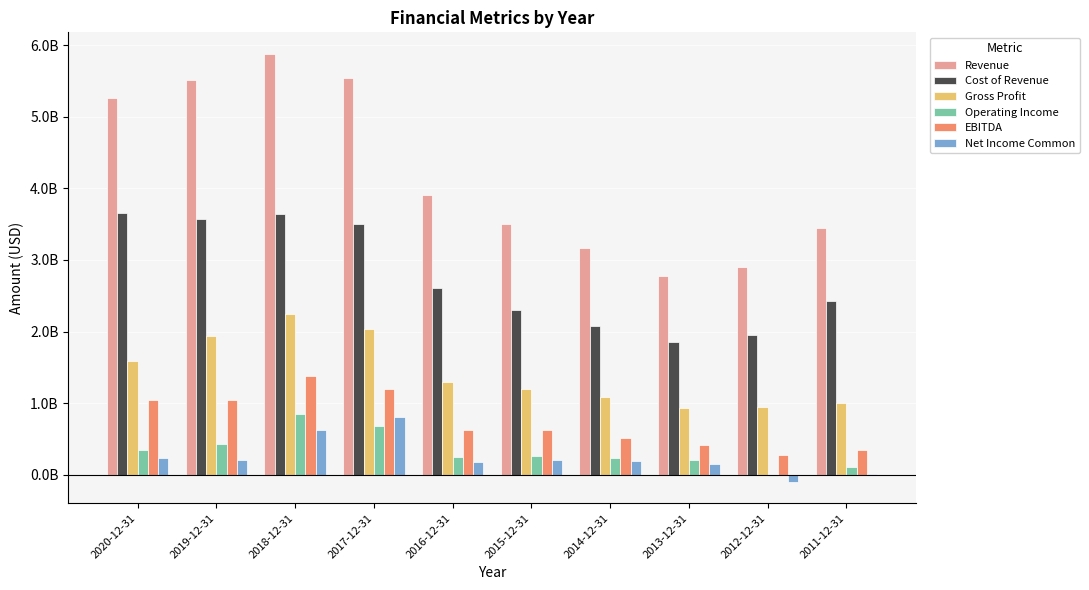

Which label corresponds to the smallest value in the chart?

2012-12-31